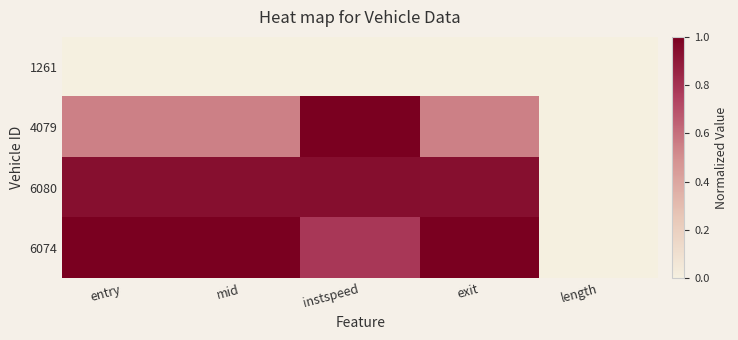

What is the spread (max minus min) of values at exit?

1.0